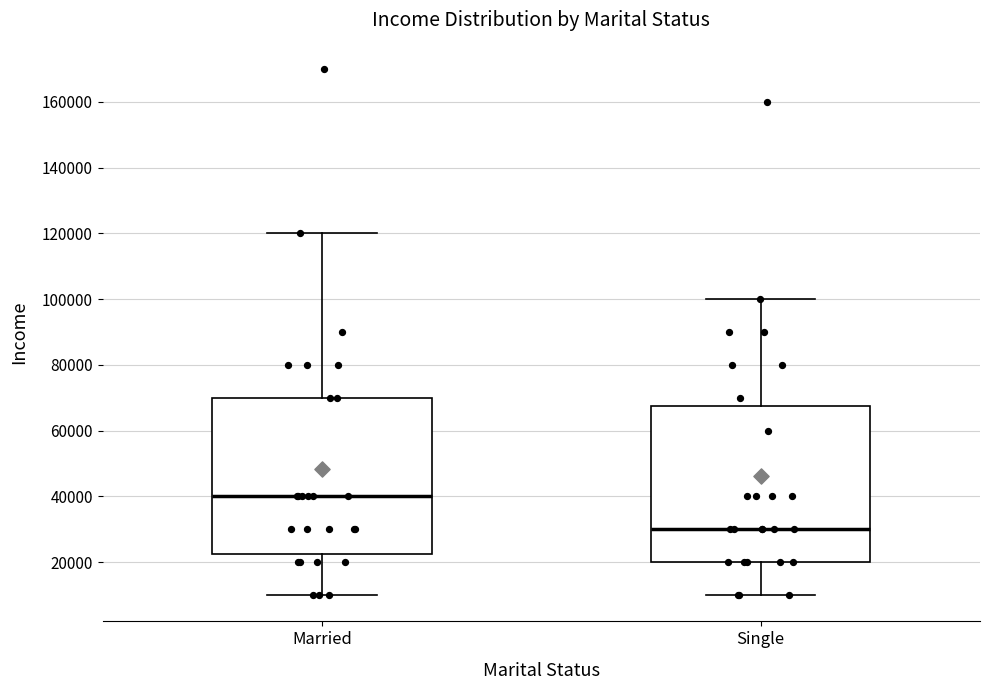

Which box's median line is the lowest?

Single